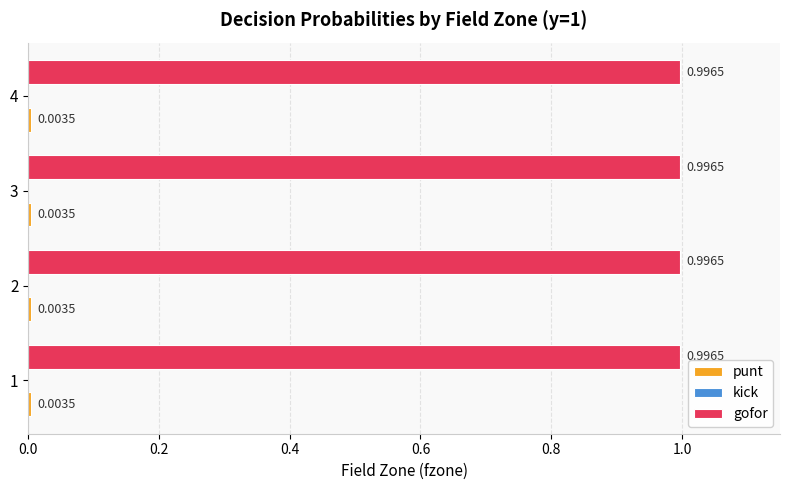

What is the difference between the highest and lowest values at 1?

1.0